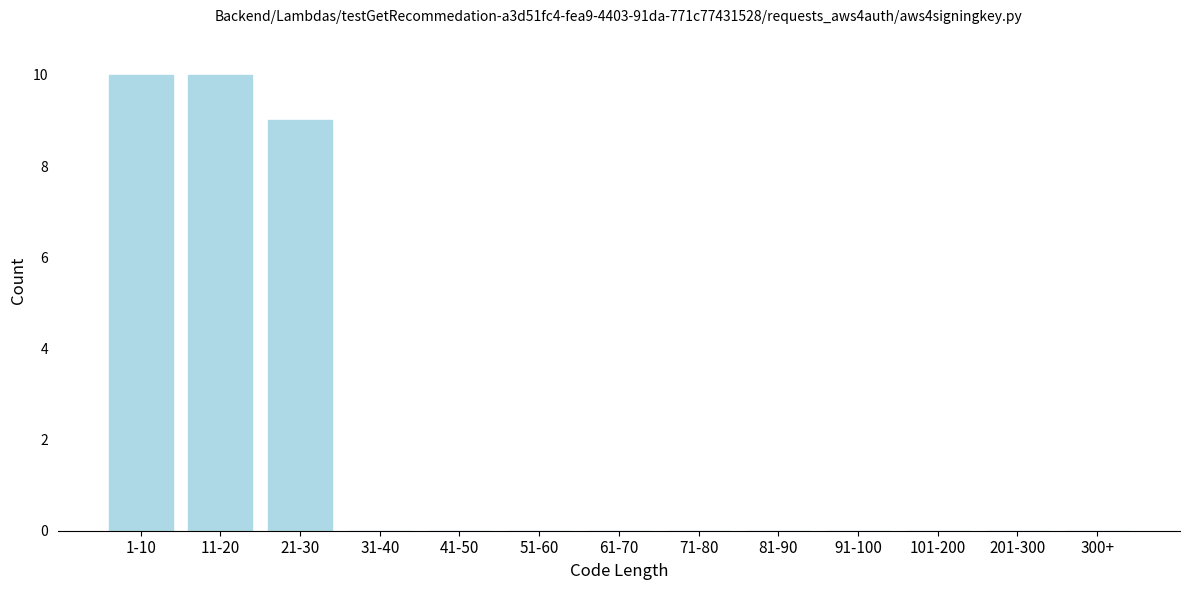

Reading right to left, extract all data points from this chart.

300+=0	201-300=0	101-200=0	91-100=0	81-90=0	71-80=0	61-70=0	51-60=0	41-50=0	31-40=0	21-30=9	11-20=10	1-10=10